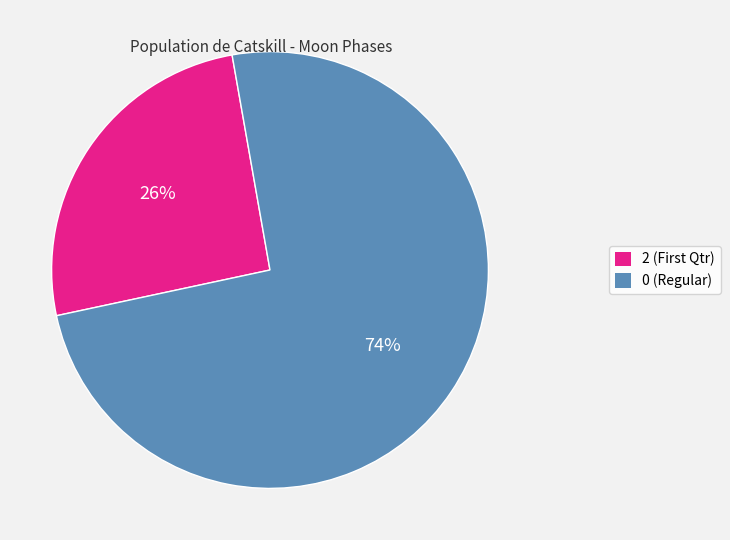

To the nearest percent, what is the average slice percentage?

50%